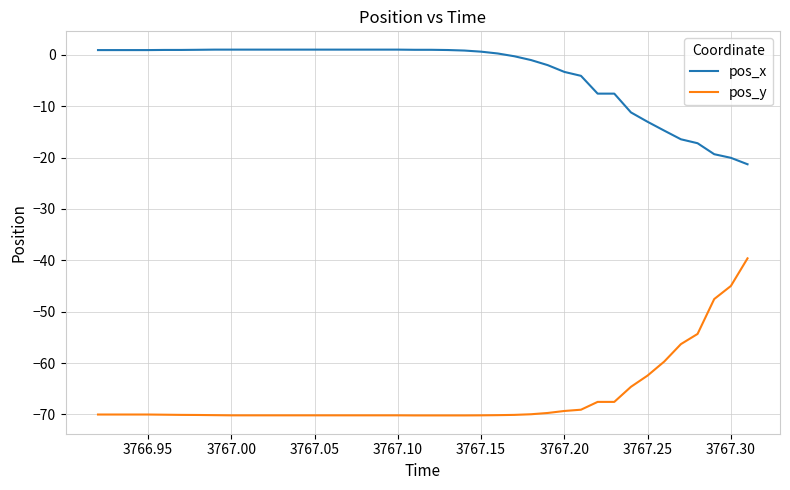

List the series in order of their overall mean, lowest first.

pos_y, pos_x